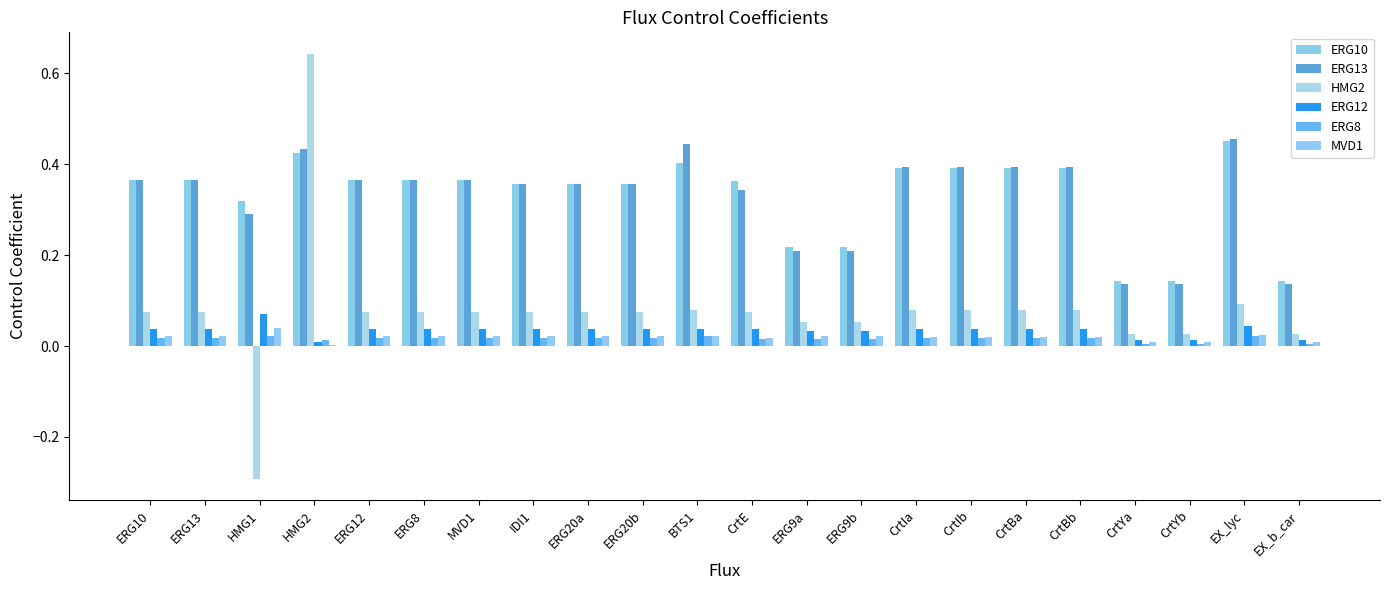

How many ERG10 values are between 0 and 1?

22